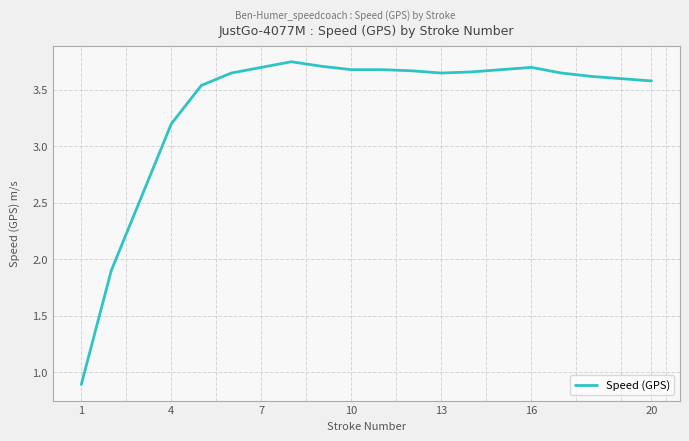

What is the minimum value shown in the chart?

0.9